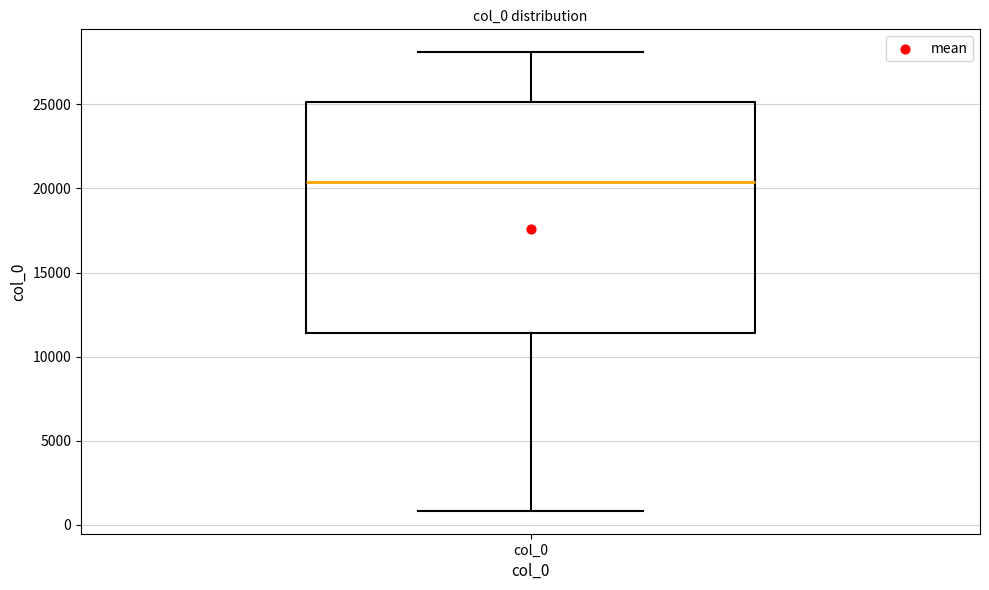

Read this box plot against the y-axis: the position of the median line, the range covered by the box, and the ends of both whiskers. The values are not printed on the chart, so give them approximately, as read against the axis.

median 20500, box 11500 to 25000, whiskers 1000 to 28000